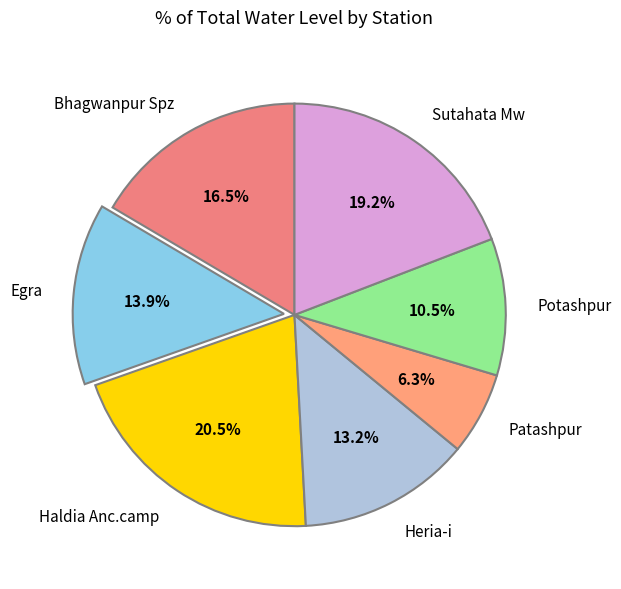

What percentage is the Sutahata Mw slice, to the nearest percent?

19%